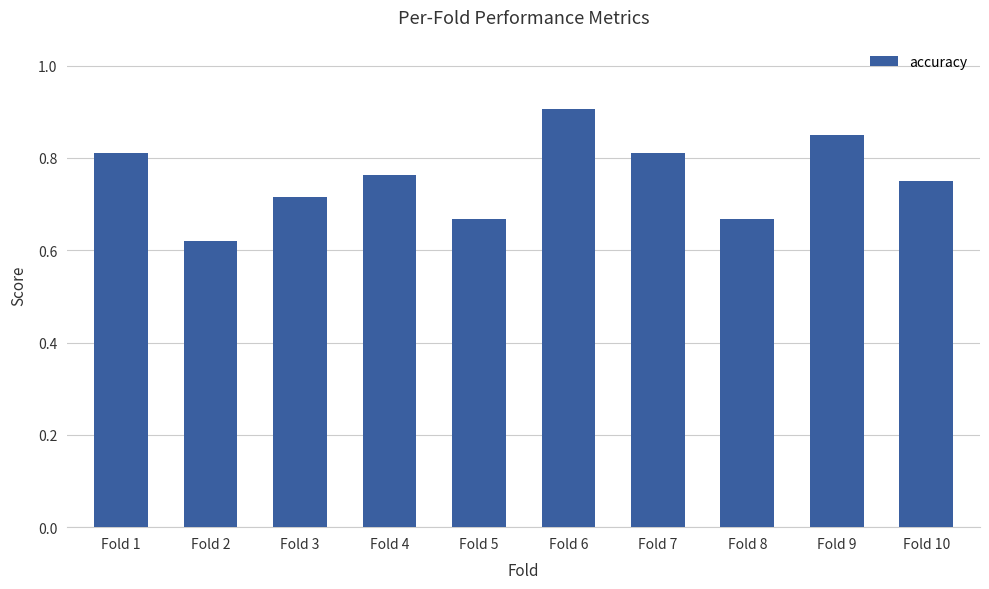

What is the change in value from Fold 2 to Fold 7?

+0.2